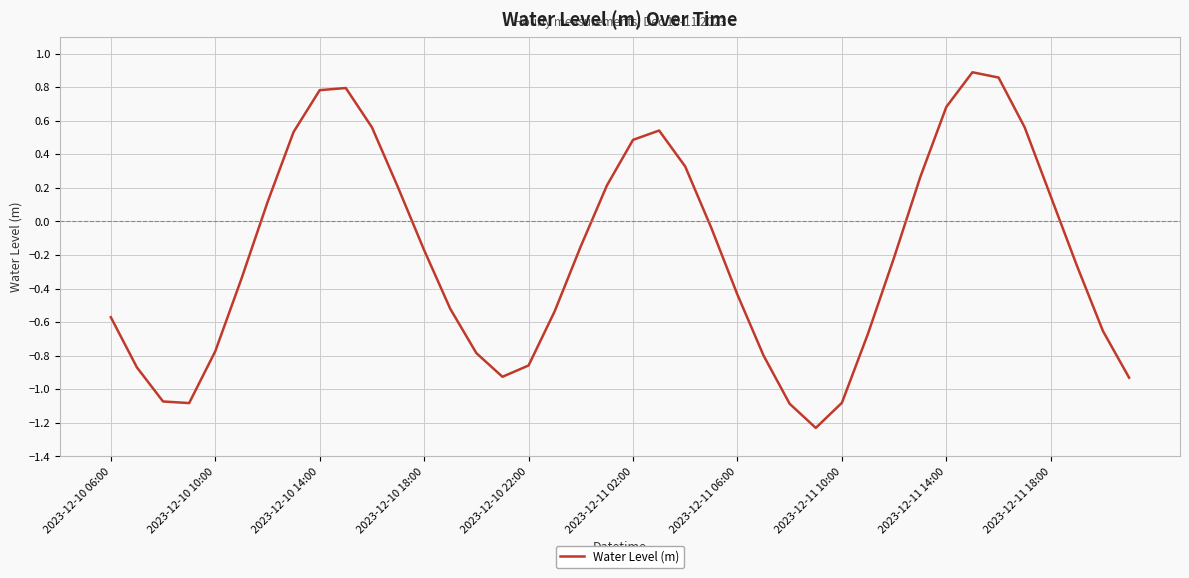

What is the difference between the maximum and minimum values?

2.1